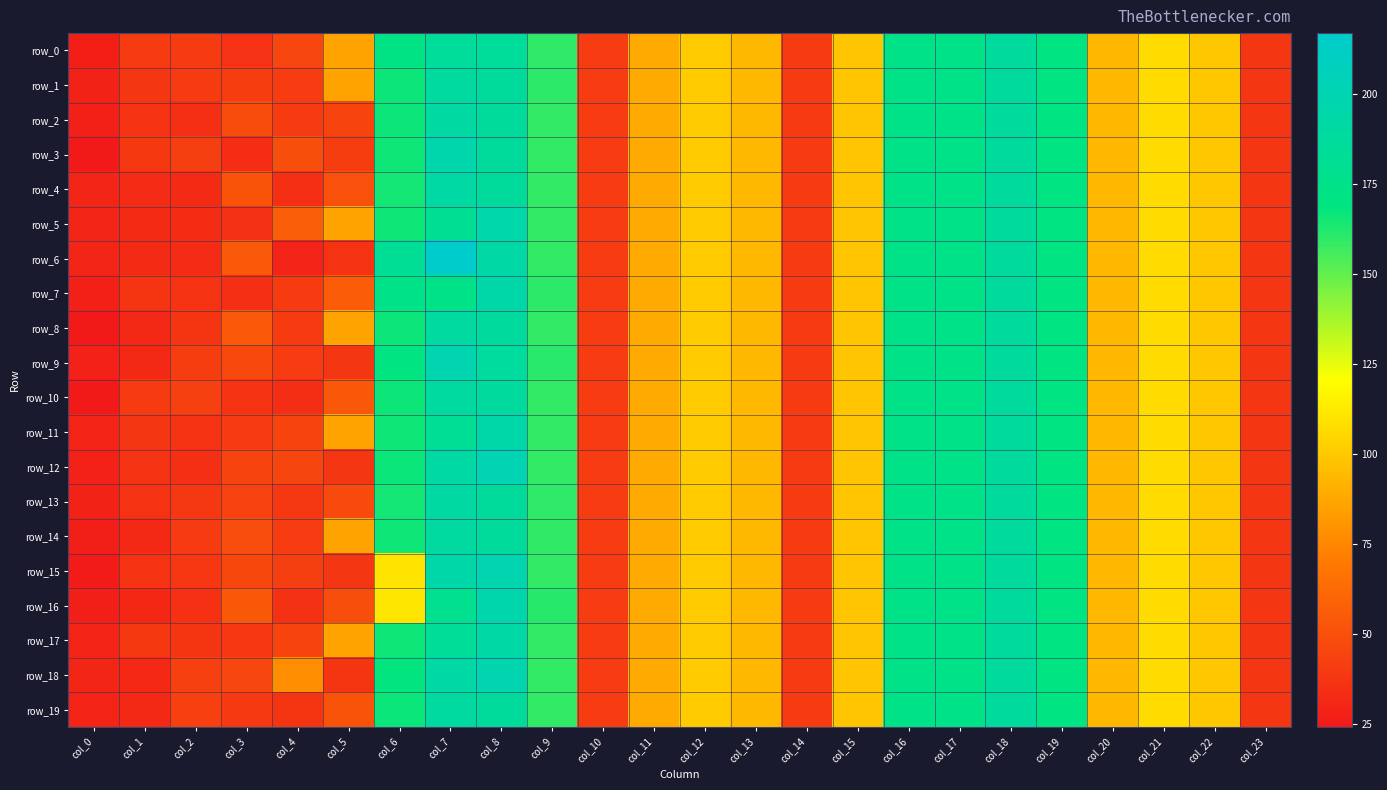

At which label is row_4 closest to 110?

col_21